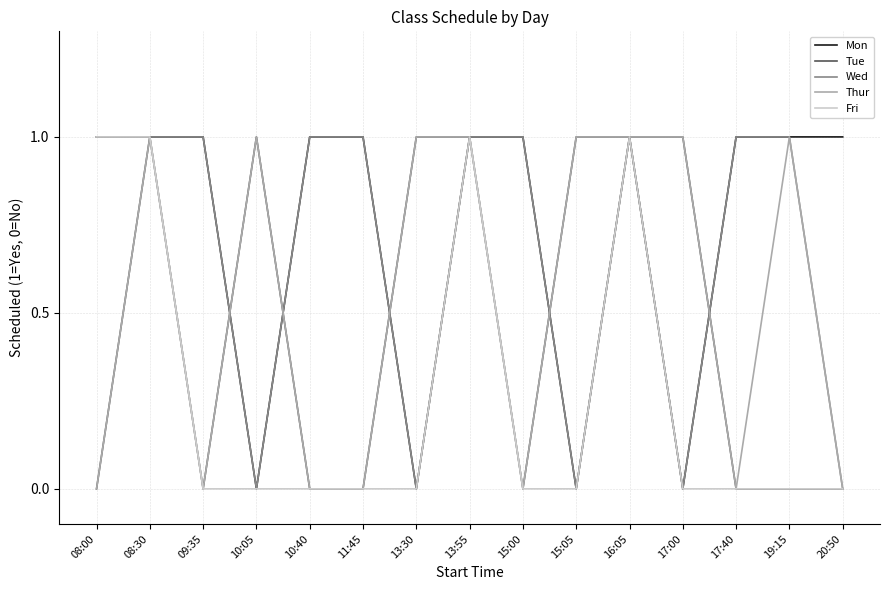

Which series has the largest total across all categories?

Mon